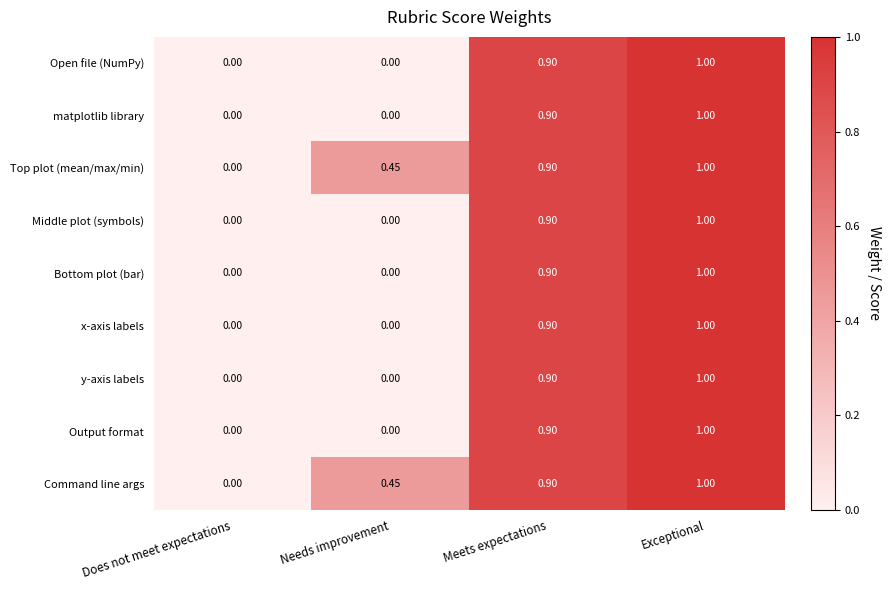

At which category is the sum across all series the highest?

Exceptional